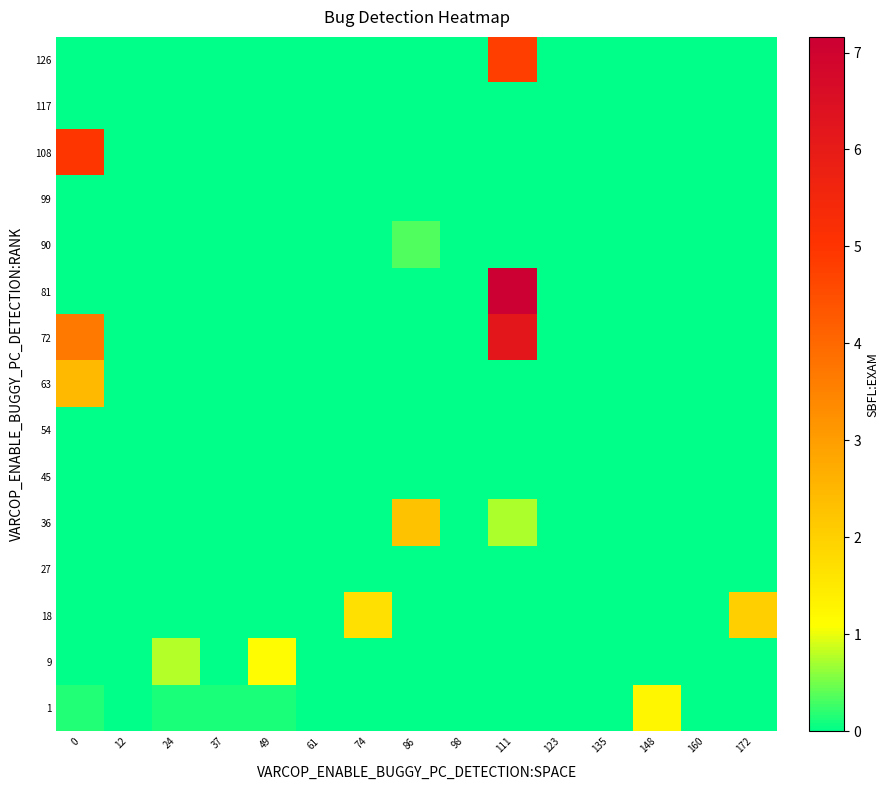

Which category has the highest value across all series?

111